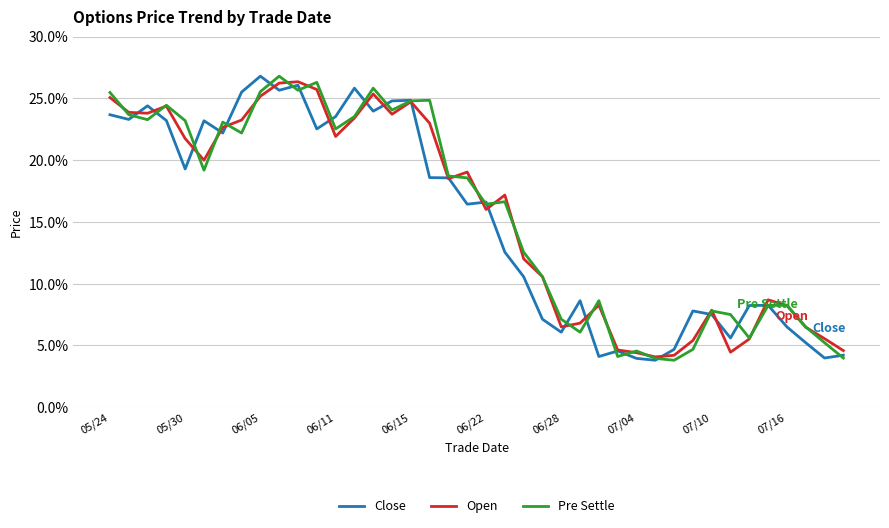

At which category does Close reach its first local valley?

05/30